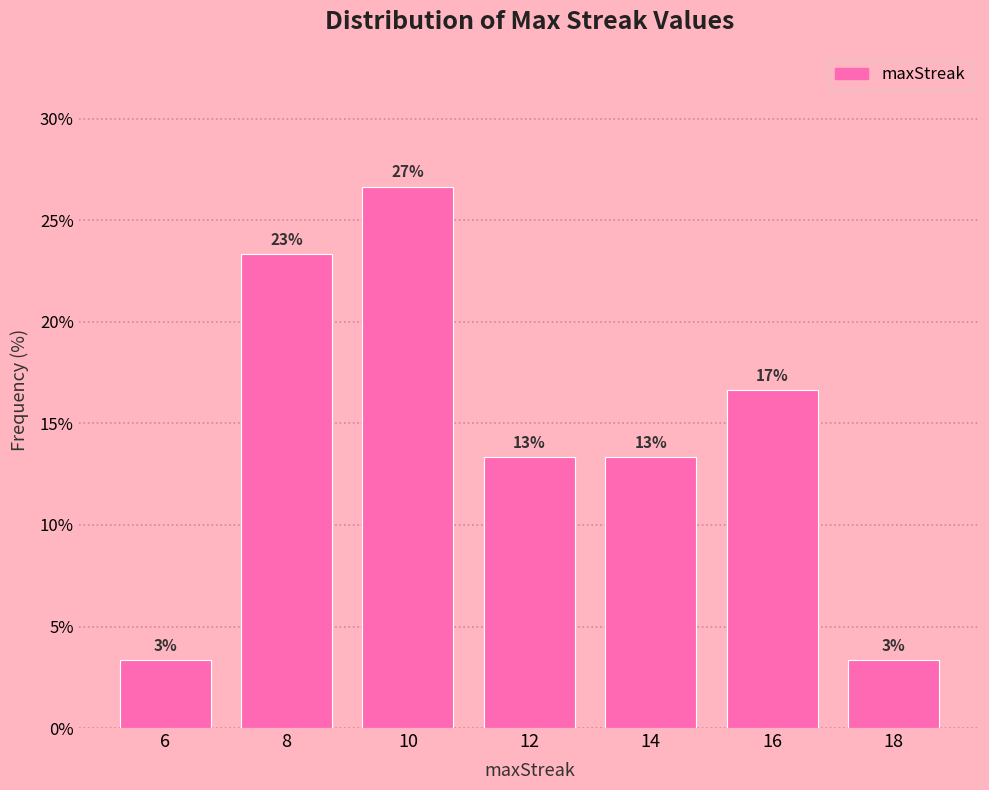

Does the chart contain any negative values?

No